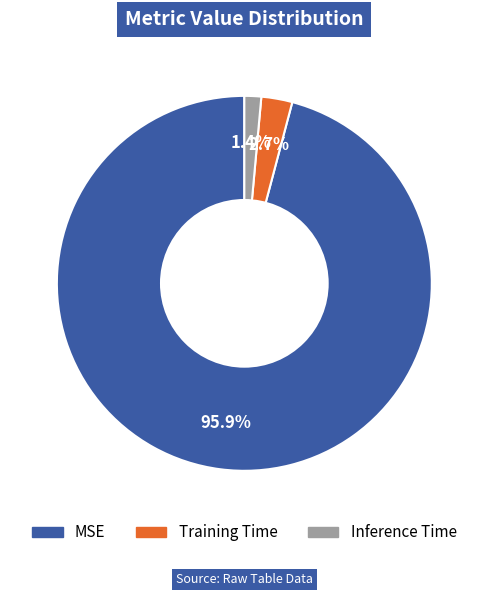

To the nearest percent, what percentage of the pie is Training Time?

3%